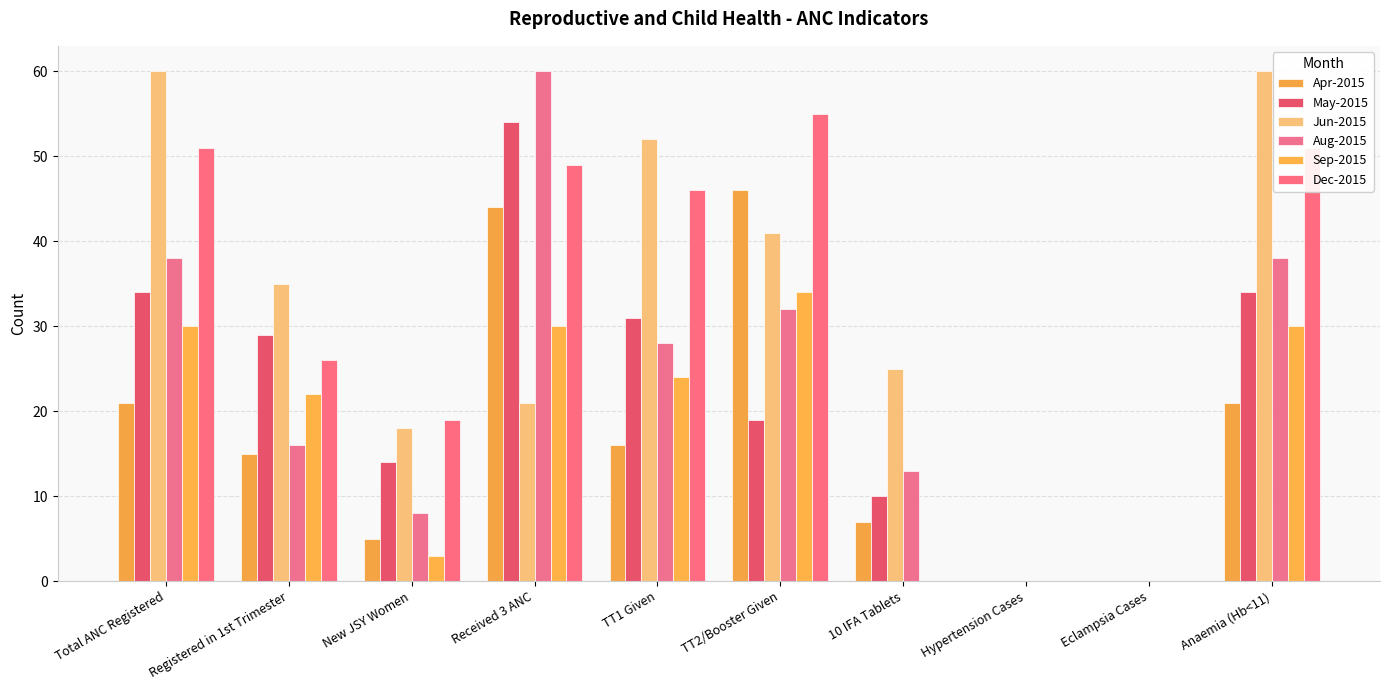

At which label is Dec-2015 closest to 27?

Registered in 1st Trimester